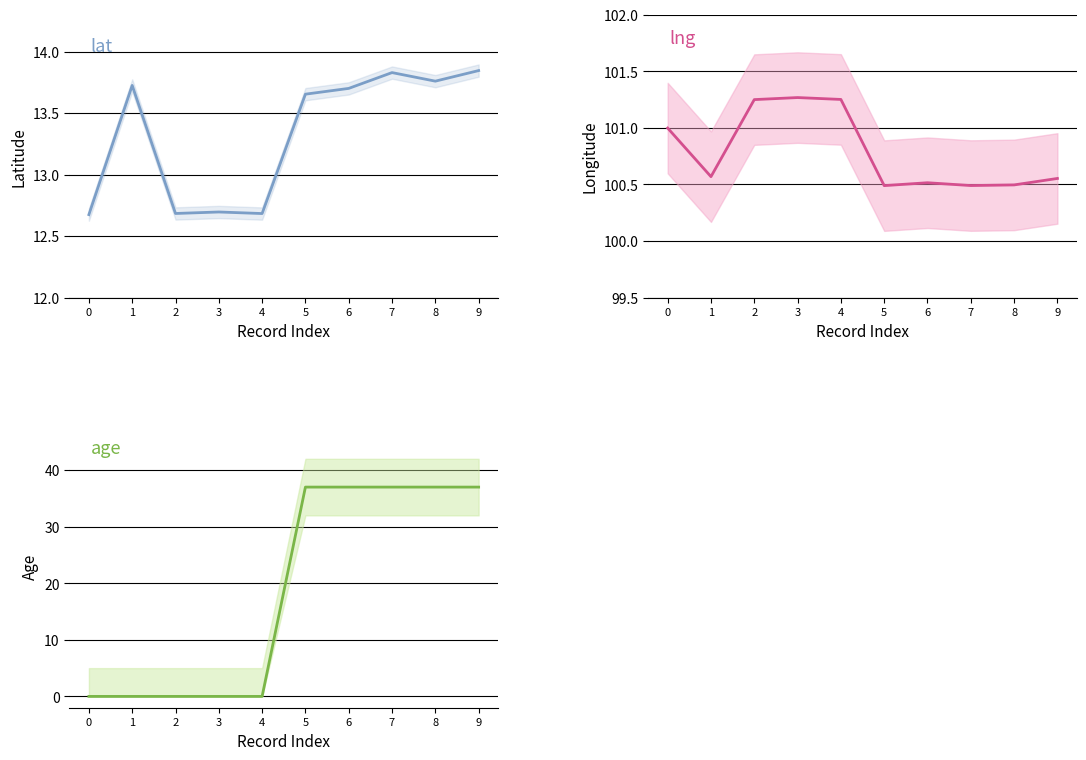

True or false: age and lng cross at least once.

False